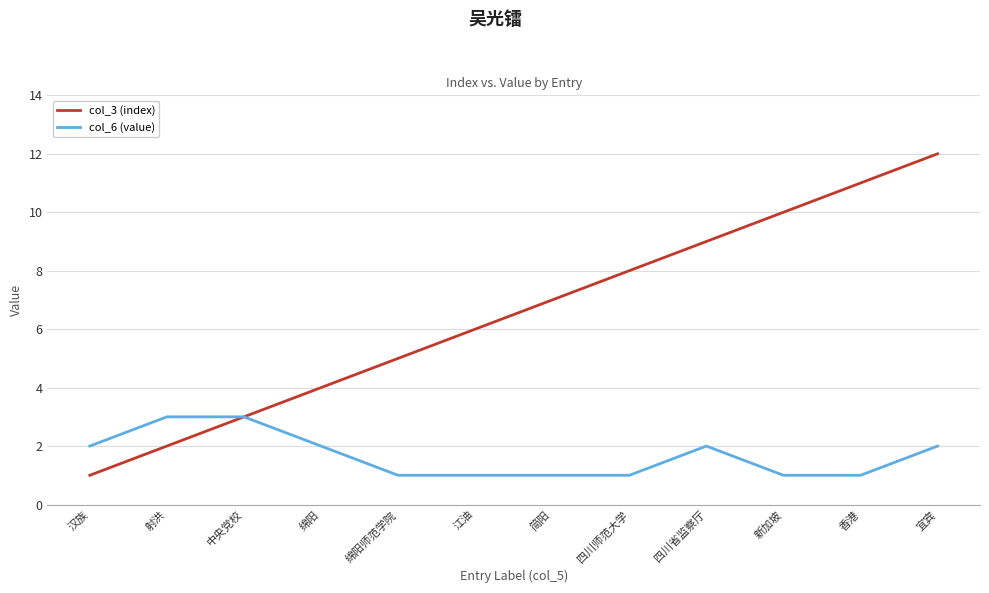

Which series changed the most between 简阳 and 香港?

col_3 (index)